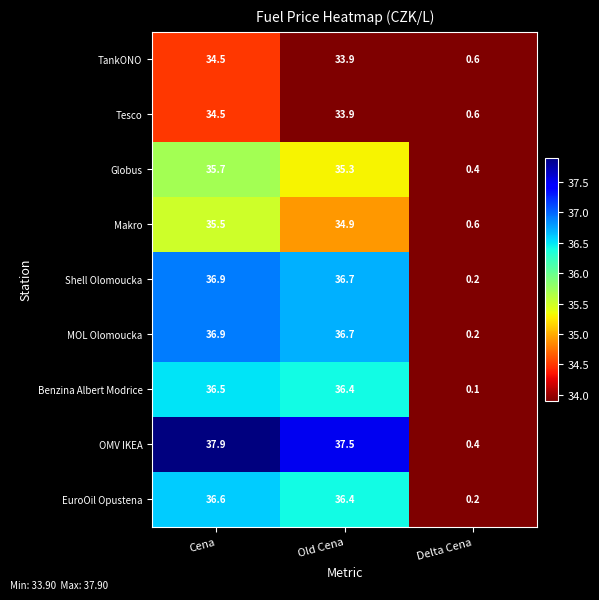

How many data points does each series have?

3